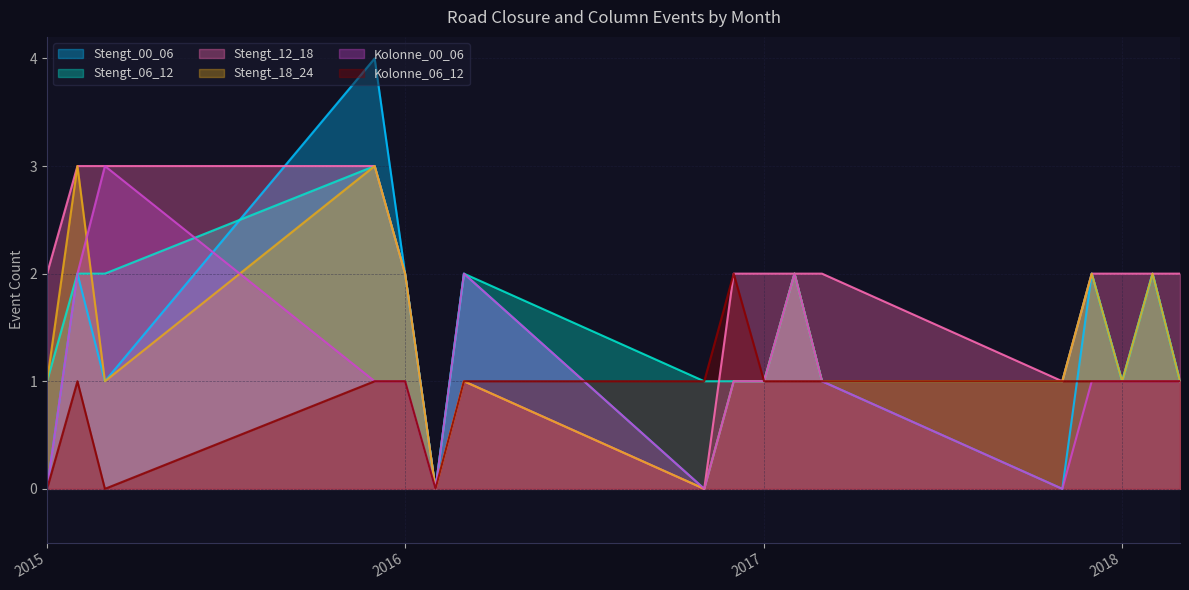

Is it true that Stengt_06_12 equals 3 at 2017-12?

False